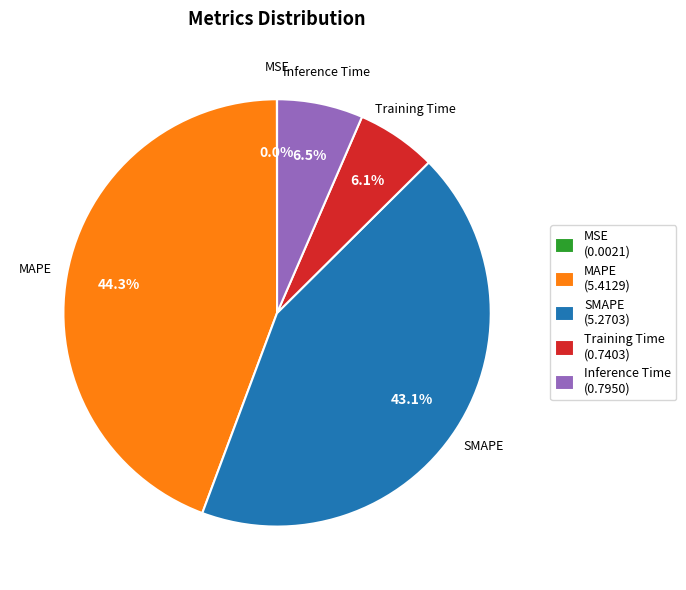

Does any single category account for the majority?

No